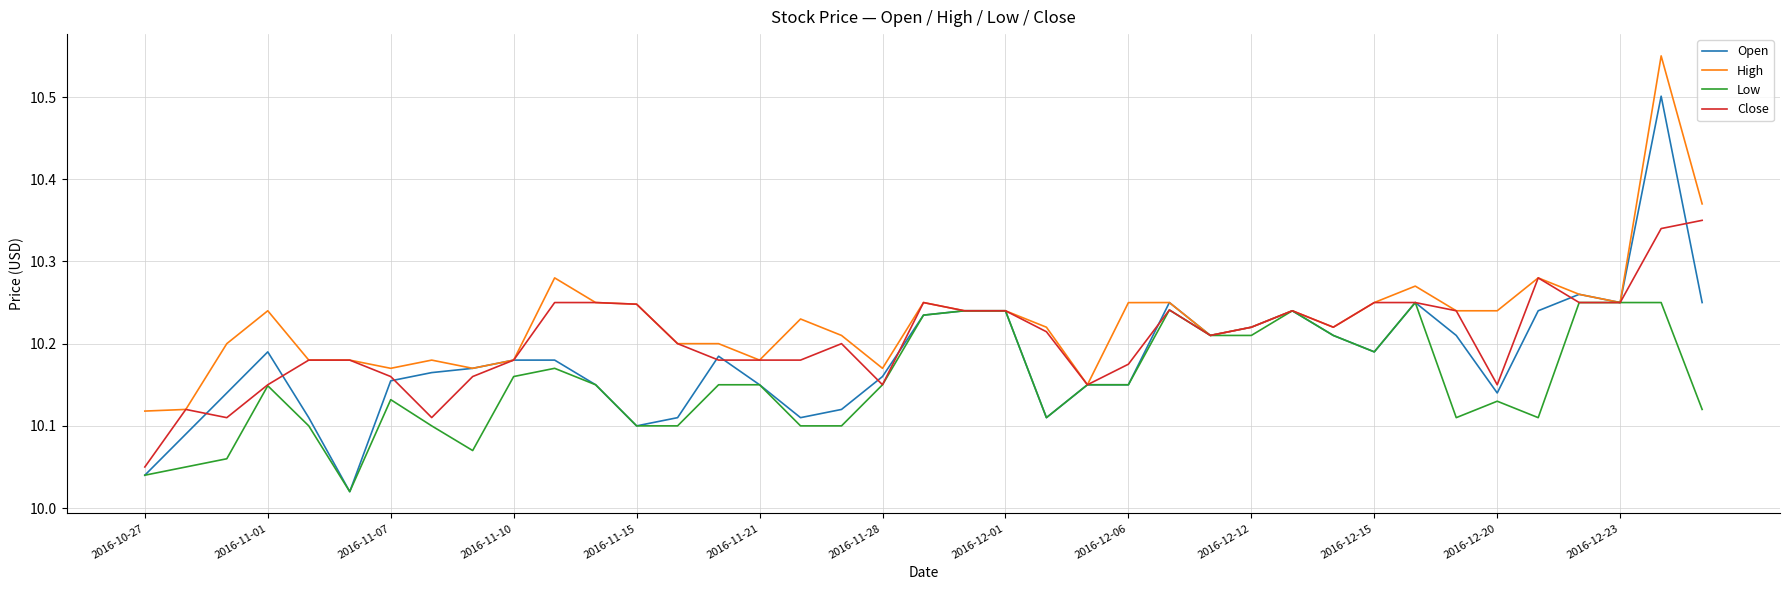

Which series has the largest range (max minus min)?

Open